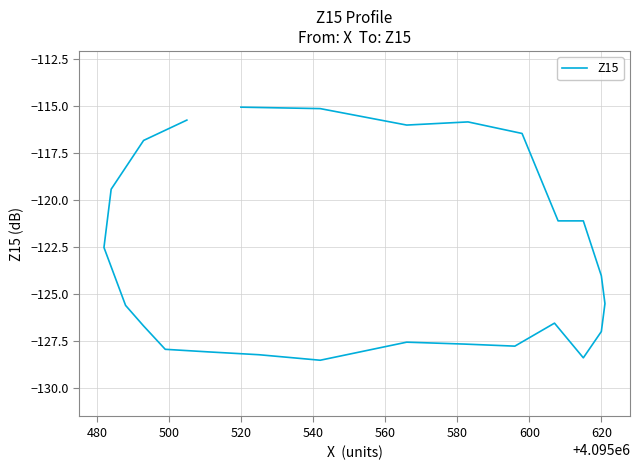

How many lines are shown in the chart?

1